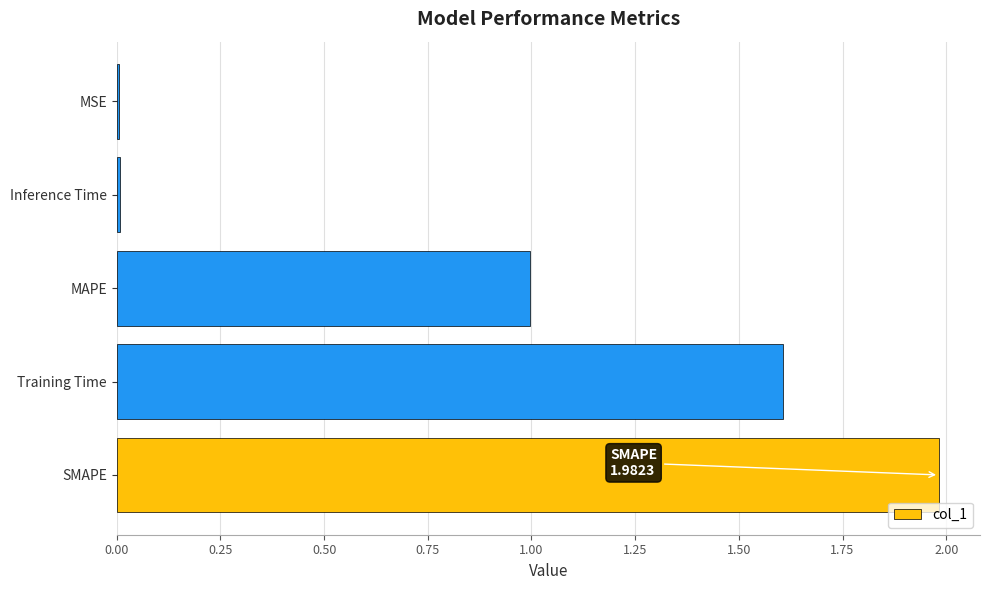

What is the maximum value shown in the chart?

2.0